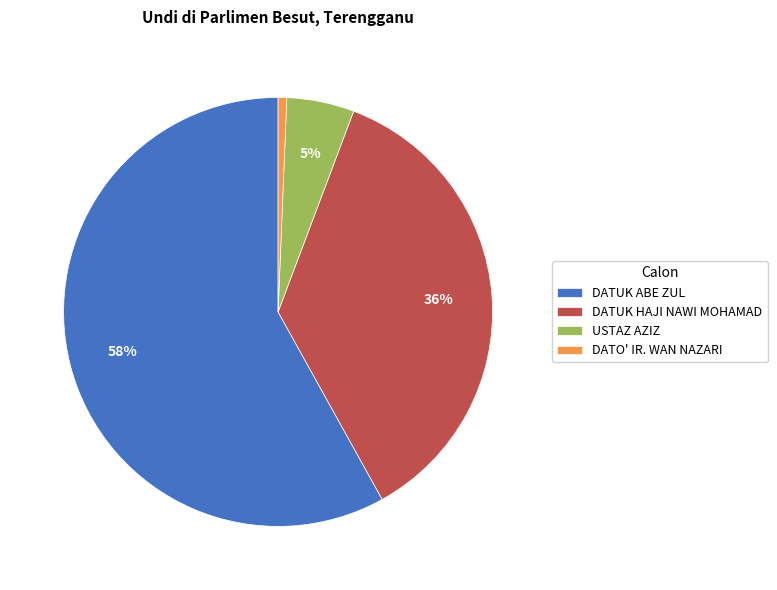

Rank the categories by value from highest to lowest.

DATUK ABE ZUL, DATUK HAJI NAWI MOHAMAD, USTAZ AZIZ, DATO' IR. WAN NAZARI